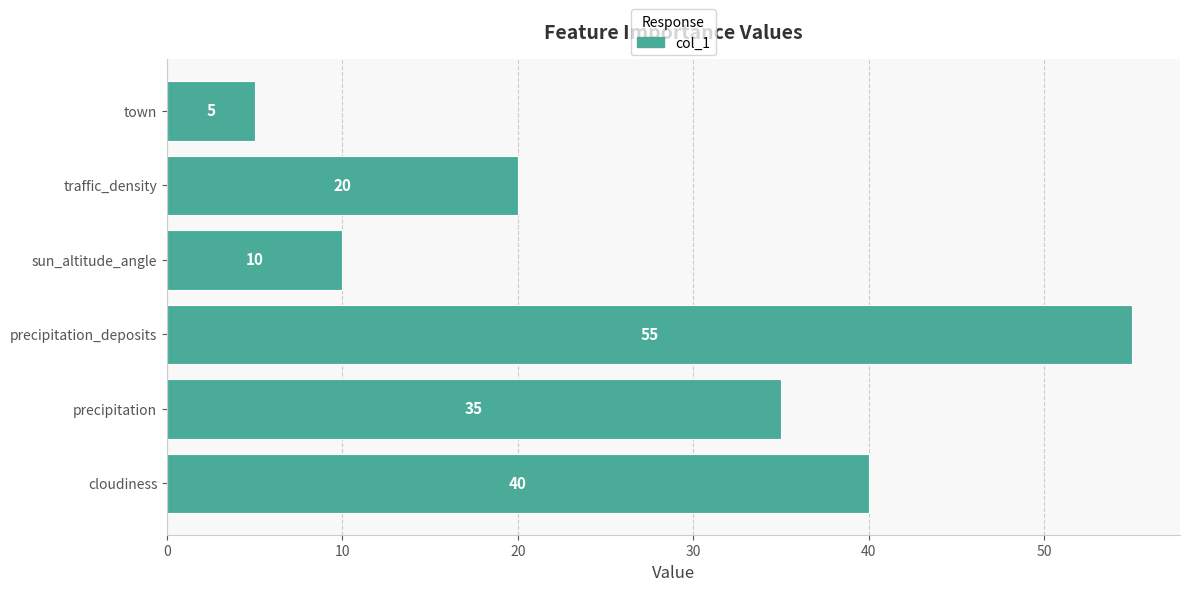

Rank the categories by value from lowest to highest.

town, sun_altitude_angle, traffic_density, precipitation, cloudiness, precipitation_deposits